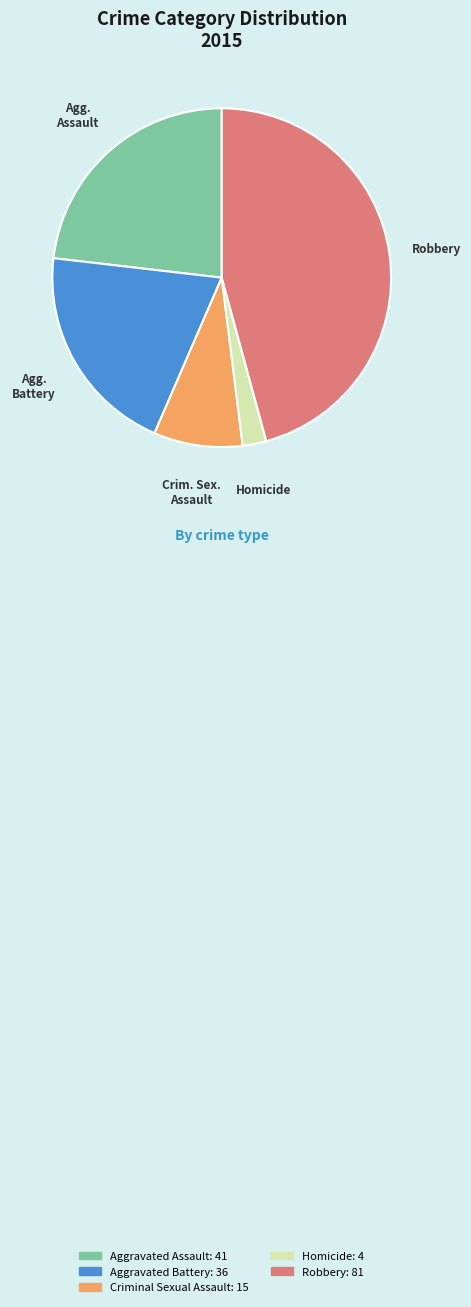

How many slices are in this pie chart?

5